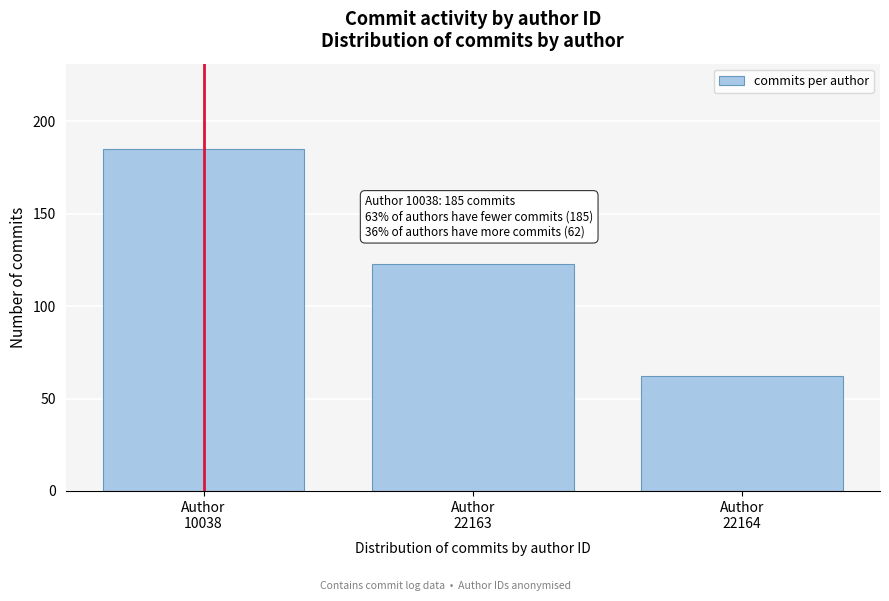

Reading left to right, what are all the values shown in this chart?

185	123	62